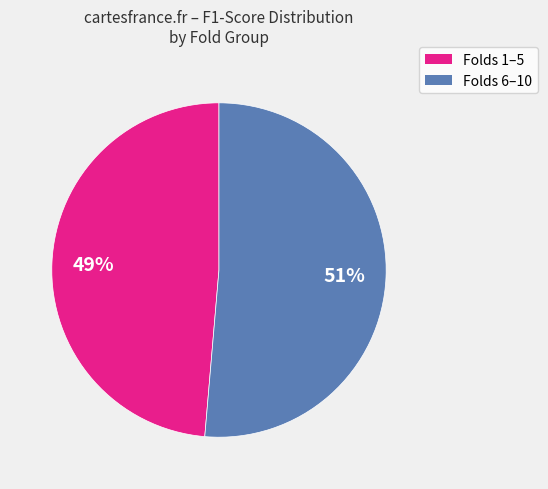

To the nearest percent, what is the average slice percentage?

50%